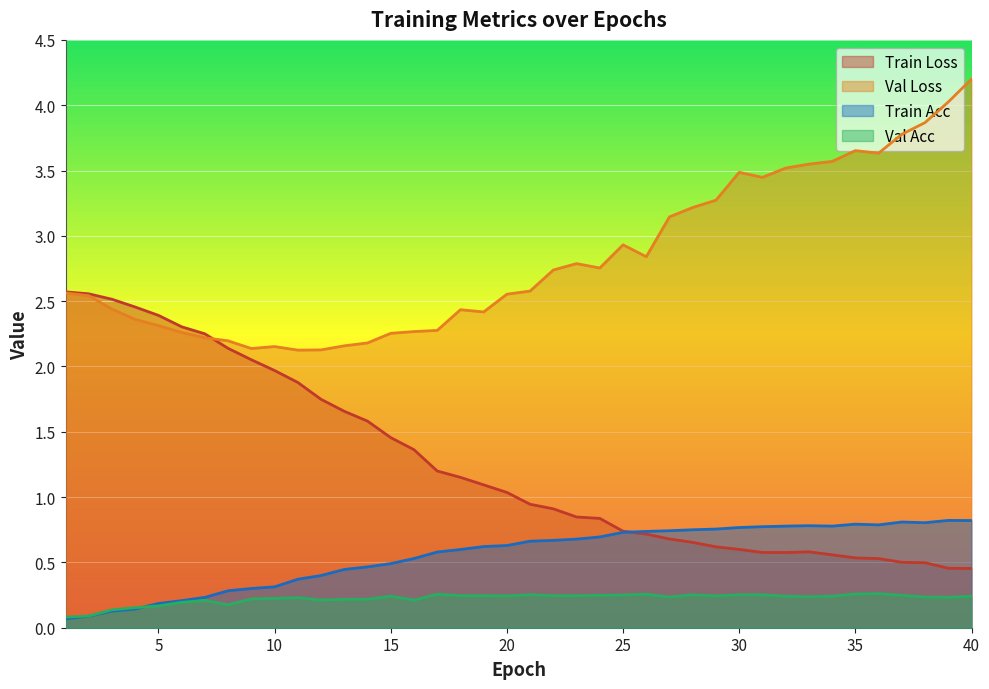

The val_loss series shows 2.8 at 24. True or false?

True